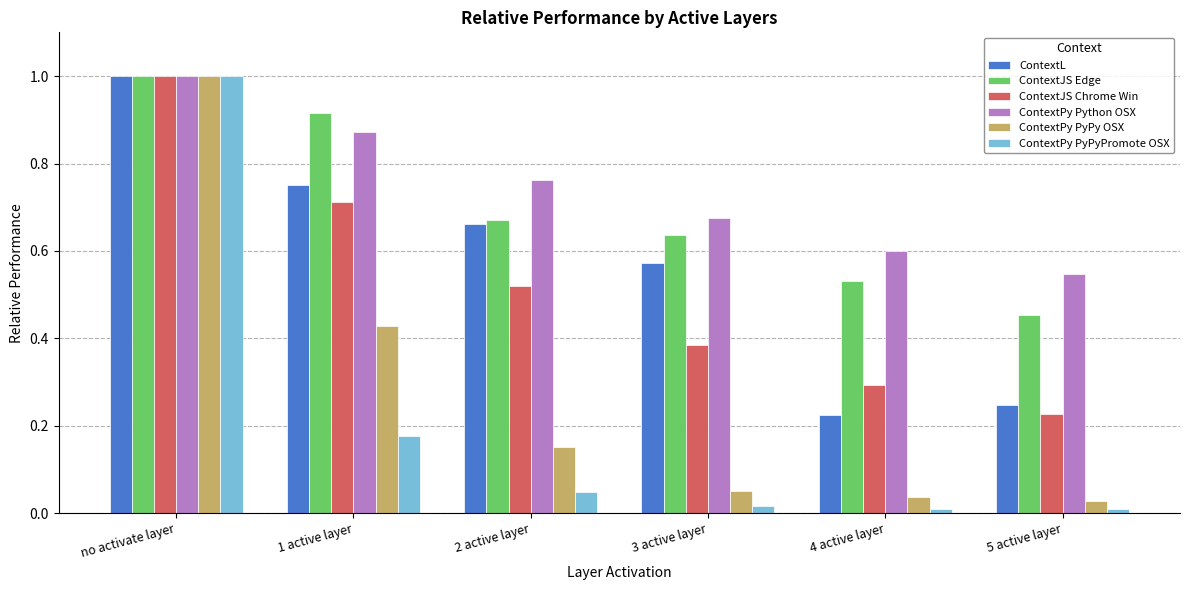

Rank the categories by ContextJS Chrome Win value from highest to lowest.

no activate layer, 1 active layer, 2 active layer, 3 active layer, 4 active layer, 5 active layer